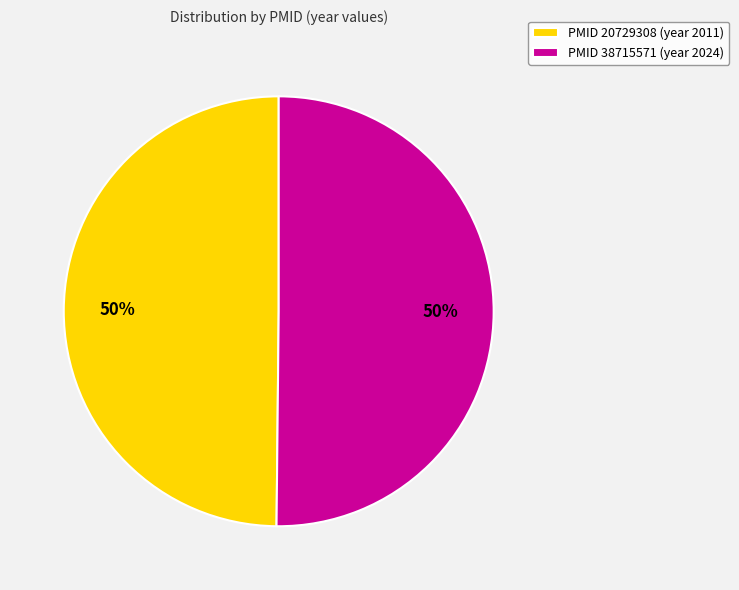

To the nearest percent, what is the combined percentage of PMID 20729308 (year 2011) and PMID 38715571 (year 2024)?

100%